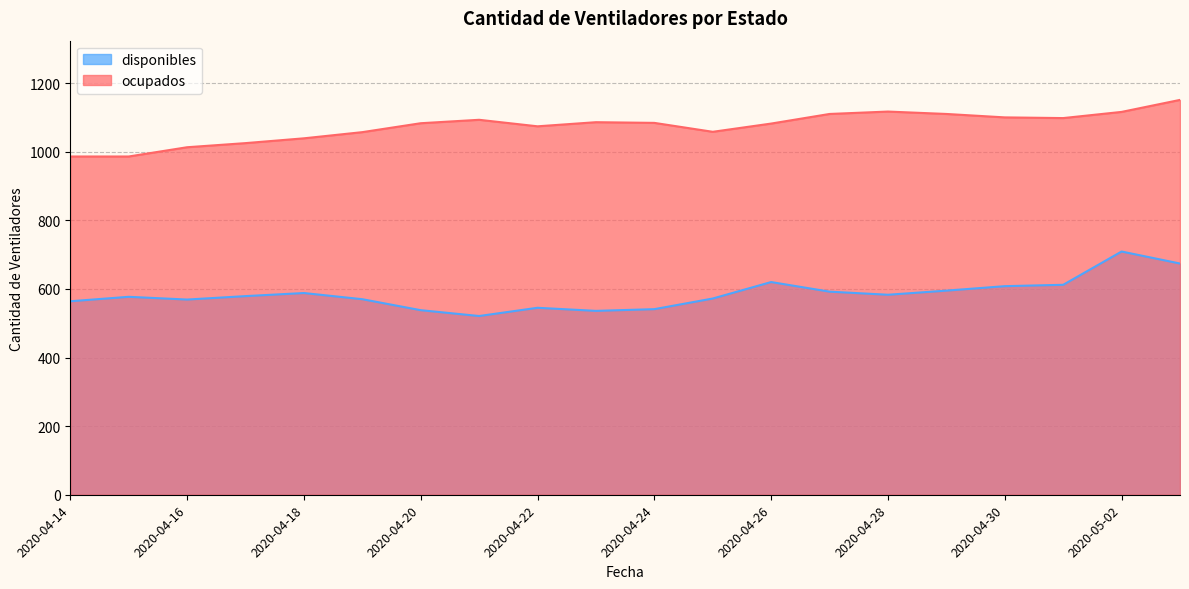

What are all the series names shown in the legend?

disponibles, ocupados